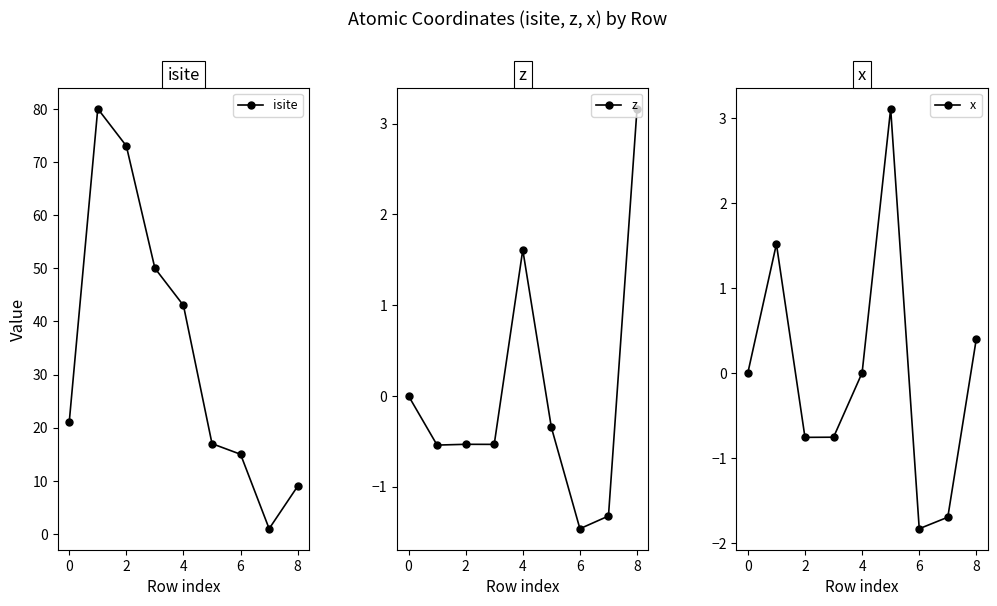

Which series has the widest spread of values?

isite